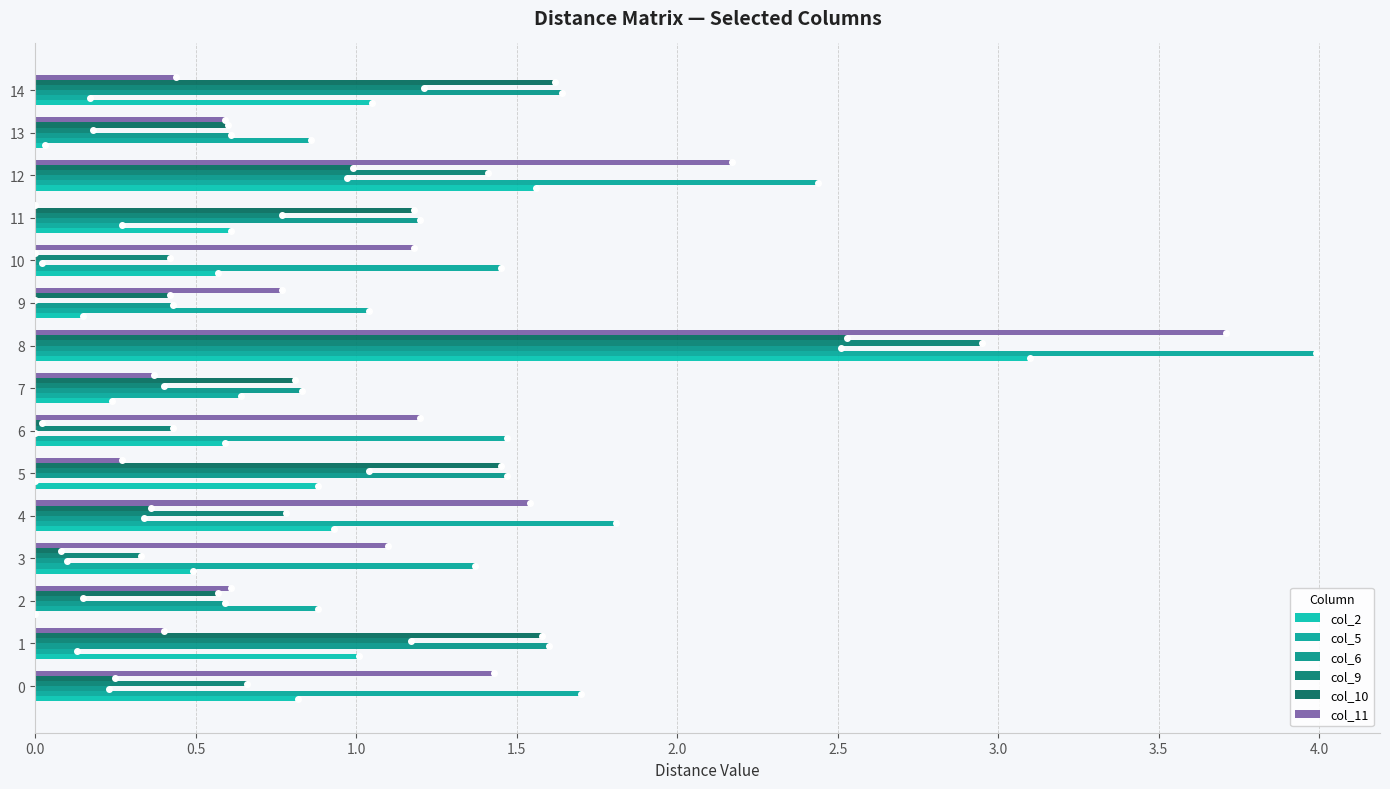

What is the label of the 12th bar from the left?

11